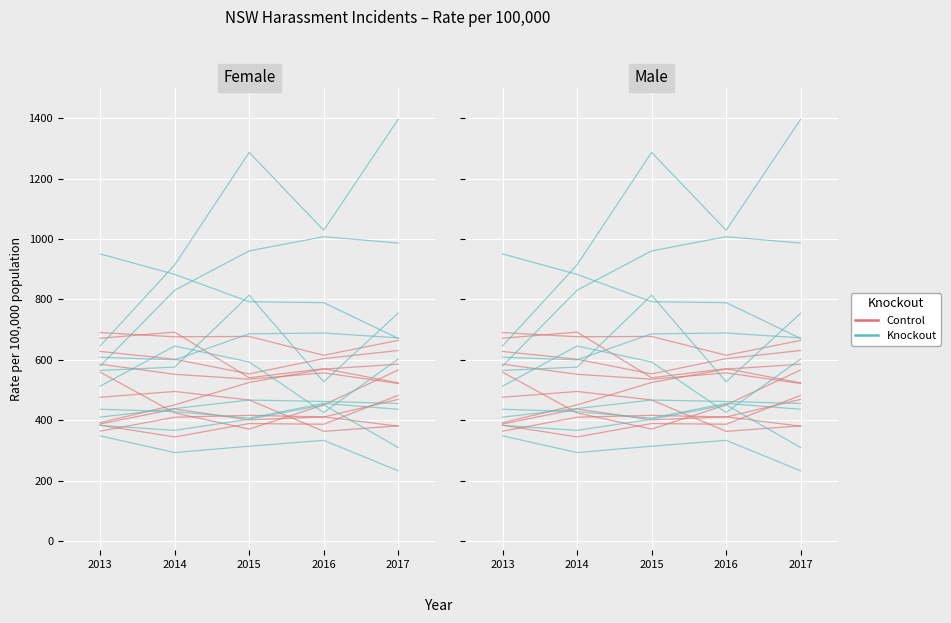

What is the value of the Control point at the 1st from the left?

690.1